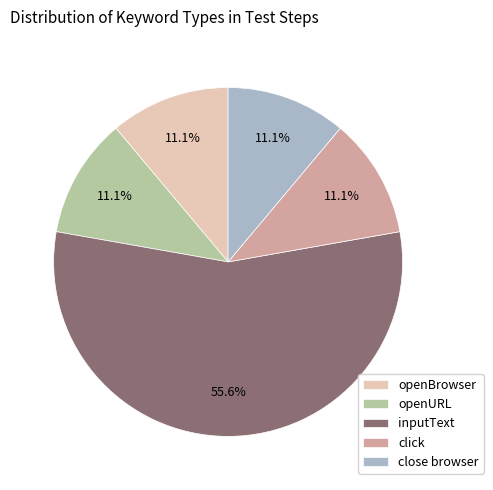

What is the largest slice in the pie chart?

inputText